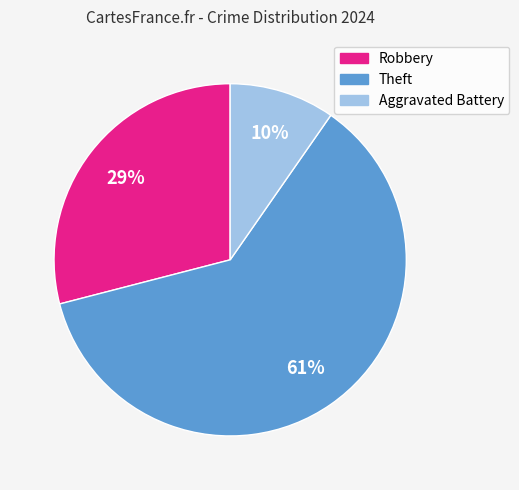

To the nearest percent, what percentage of the pie is Theft?

61%